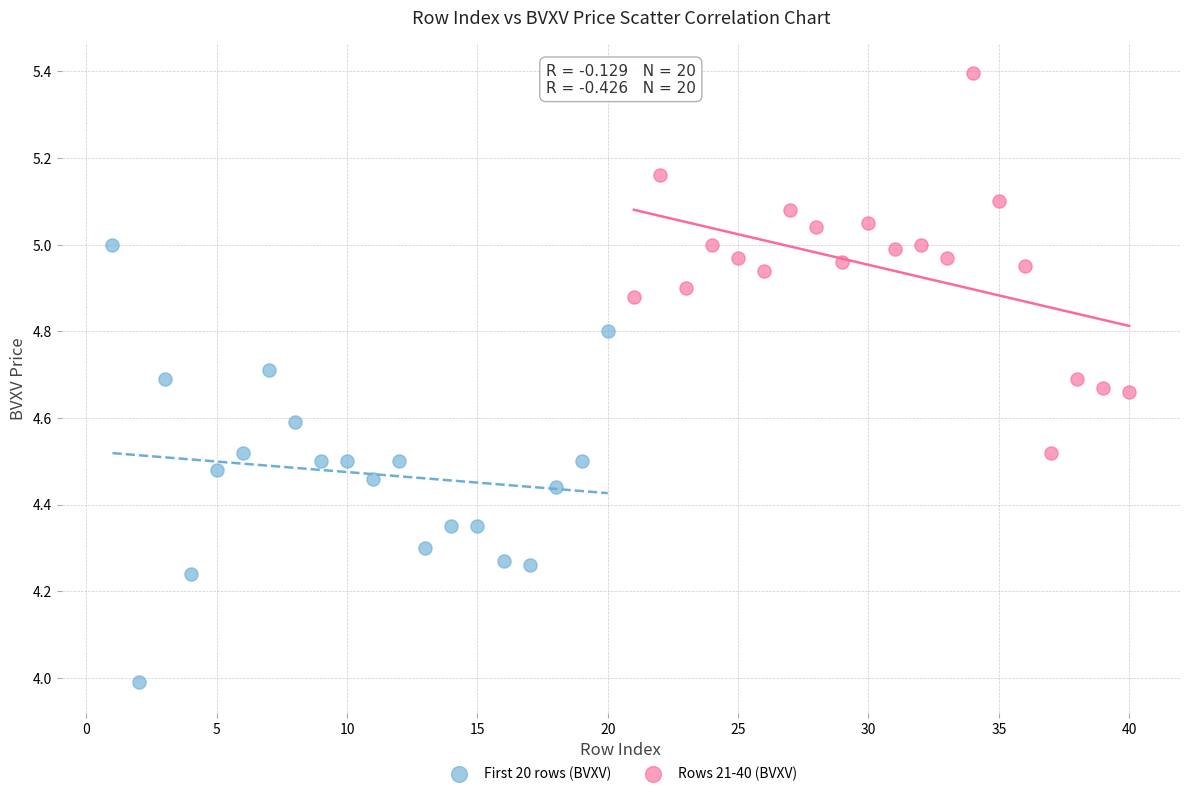

Which series has the largest Y range (max minus min)?

First 20 rows (BVXV)